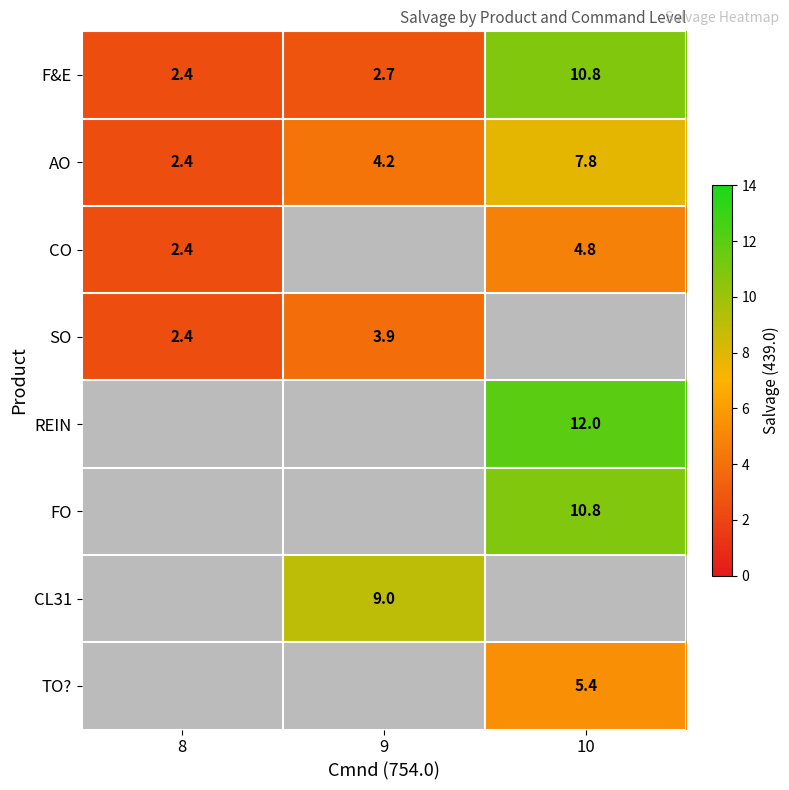

True or false: CL31 has a value of 9.0 at 9.

True